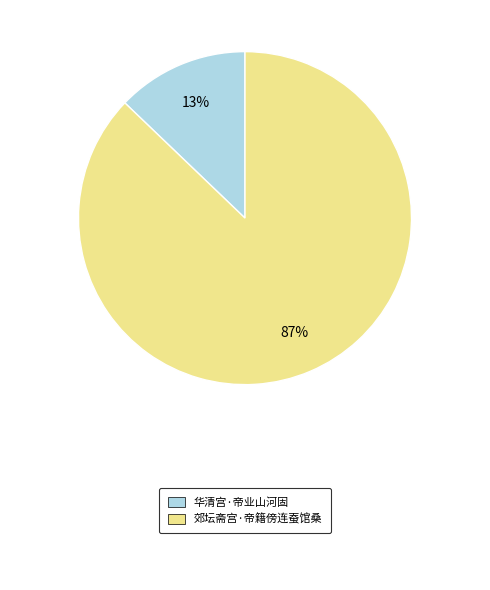

To the nearest percent, what is the average slice percentage?

50%